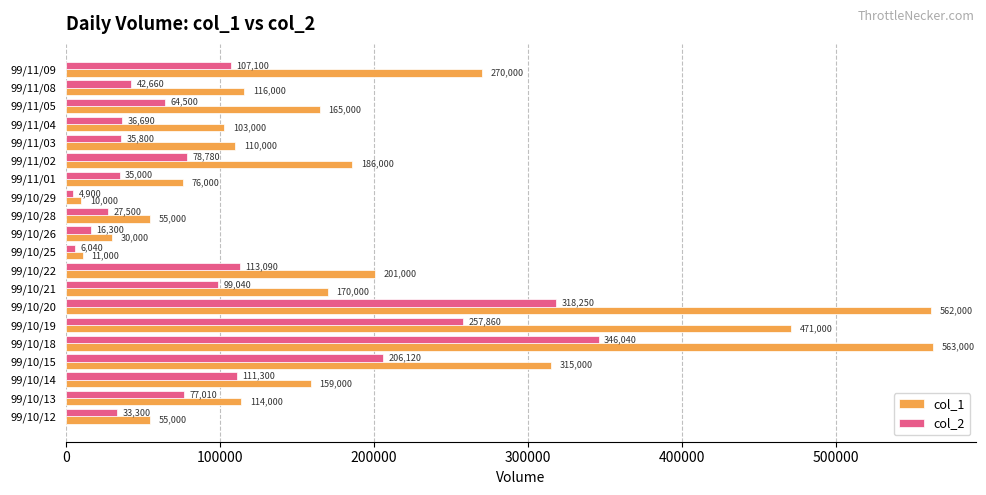

What is the sum of all col_1 values?

3742000